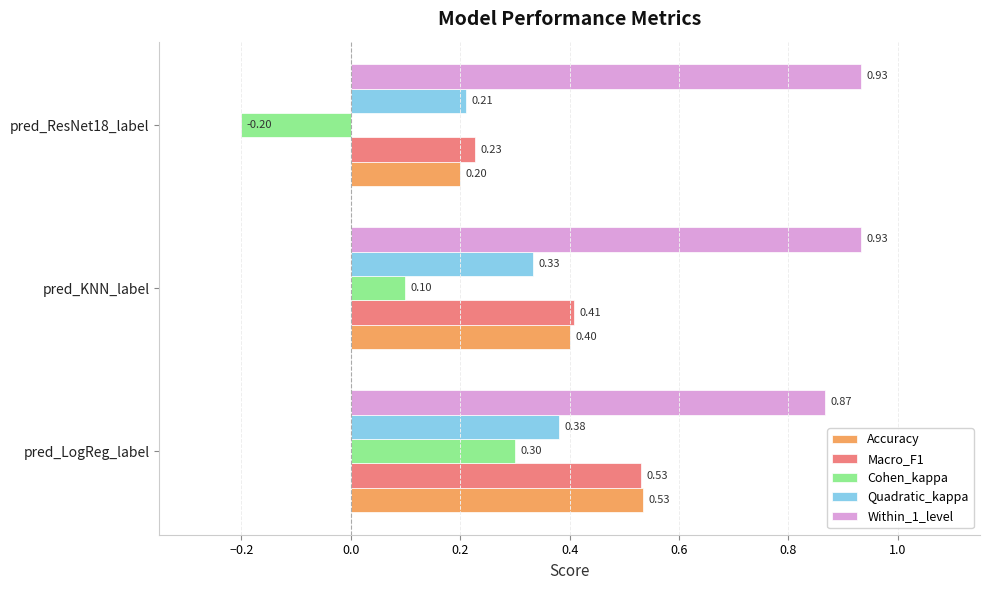

Which series has the largest total across all categories?

Within_1_level